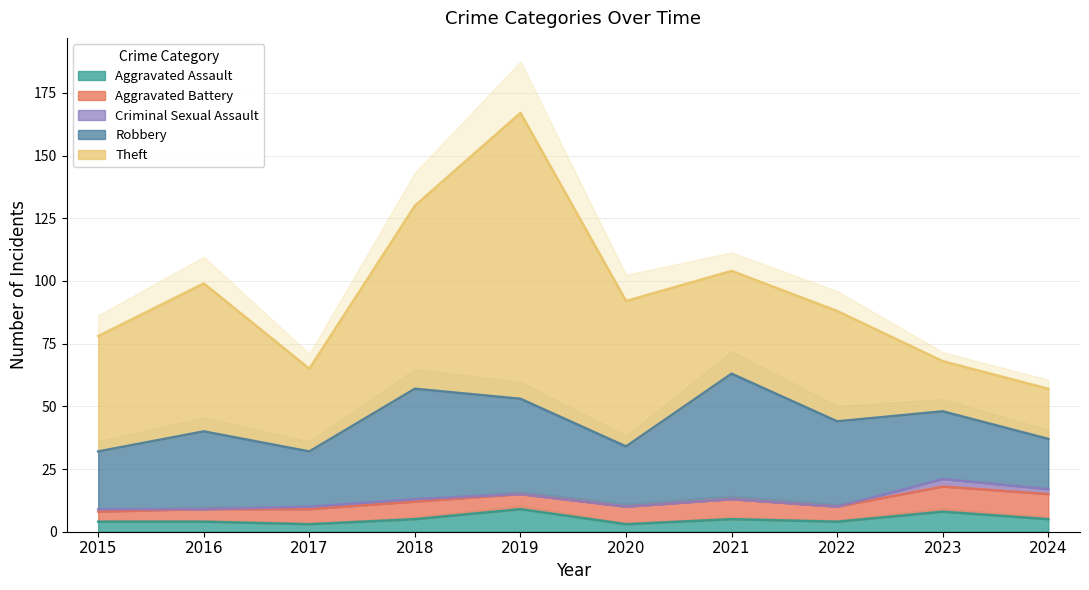

At which category does the chart reach its peak across all series?

2019